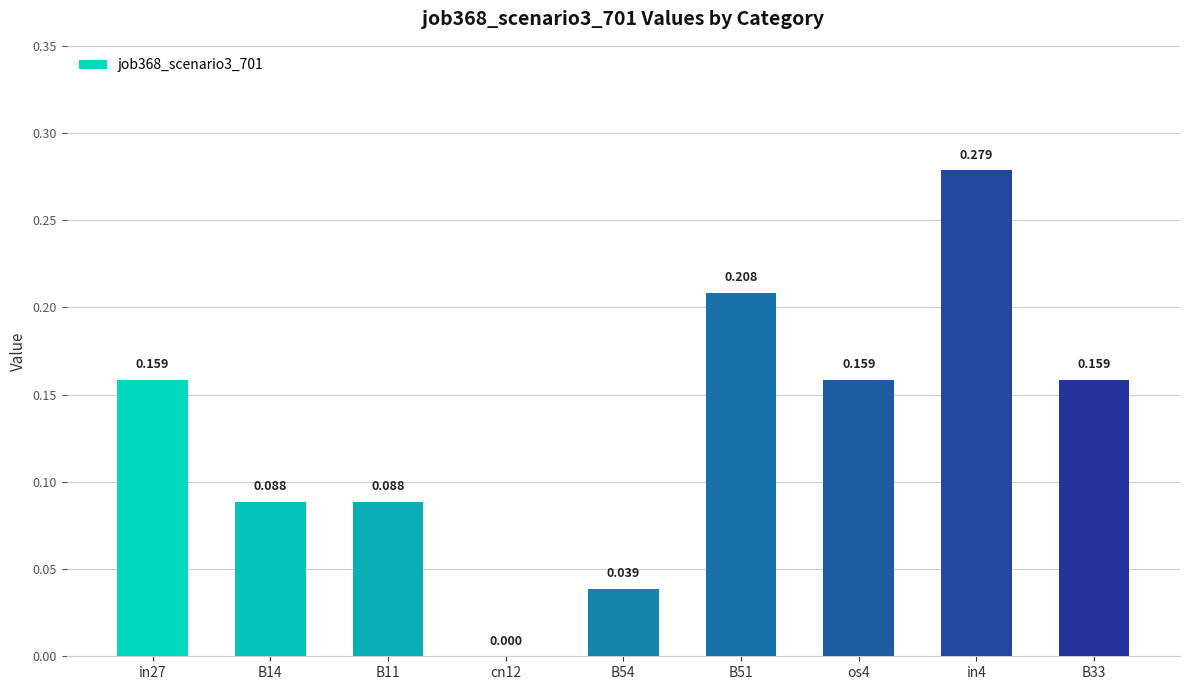

Between cn12 and B33, which is larger?

B33